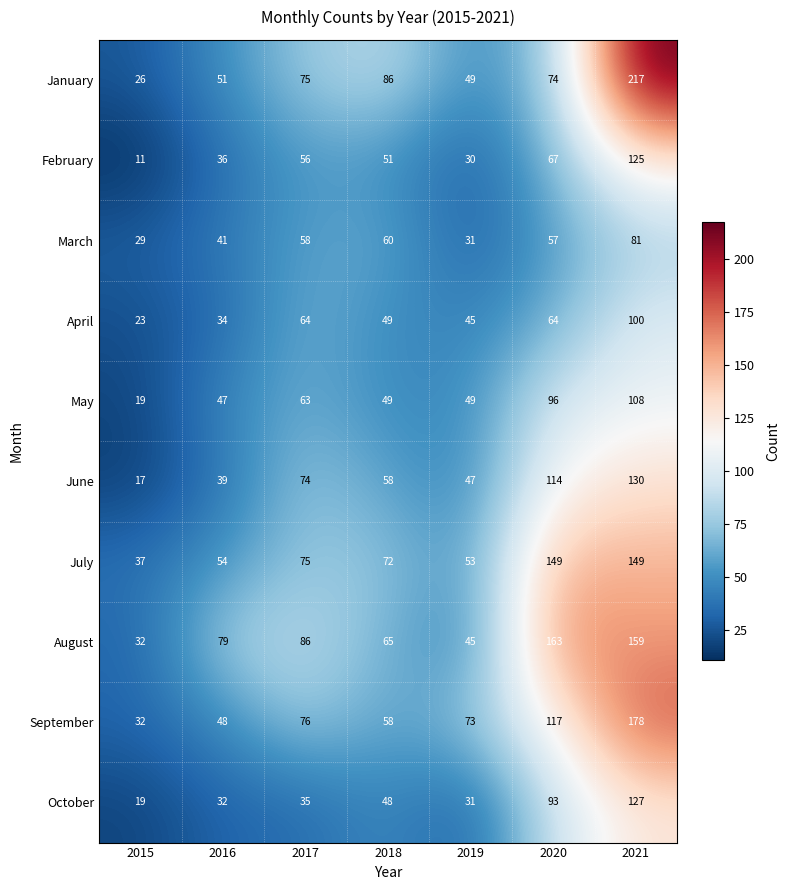

What is the spread (max minus min) of values at 2015?

26